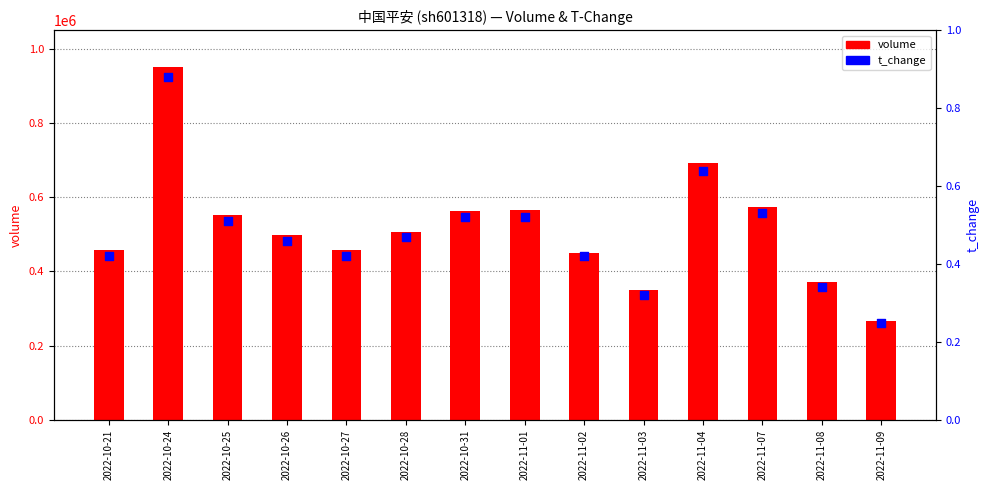

At which category is the sum across all series the highest?

2022-10-24